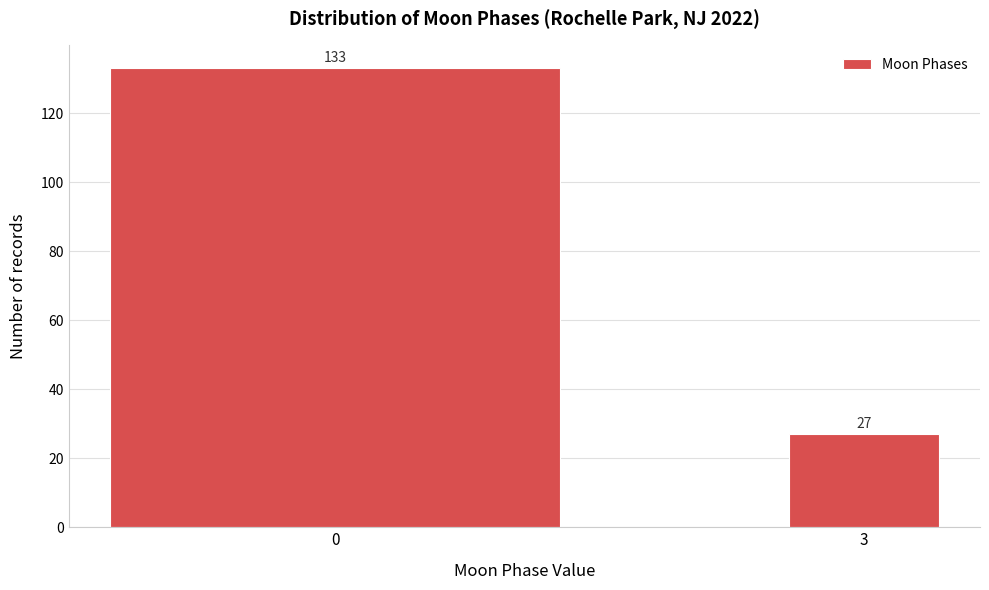

Reading left to right, transcribe all the data shown in this chart.

133	27